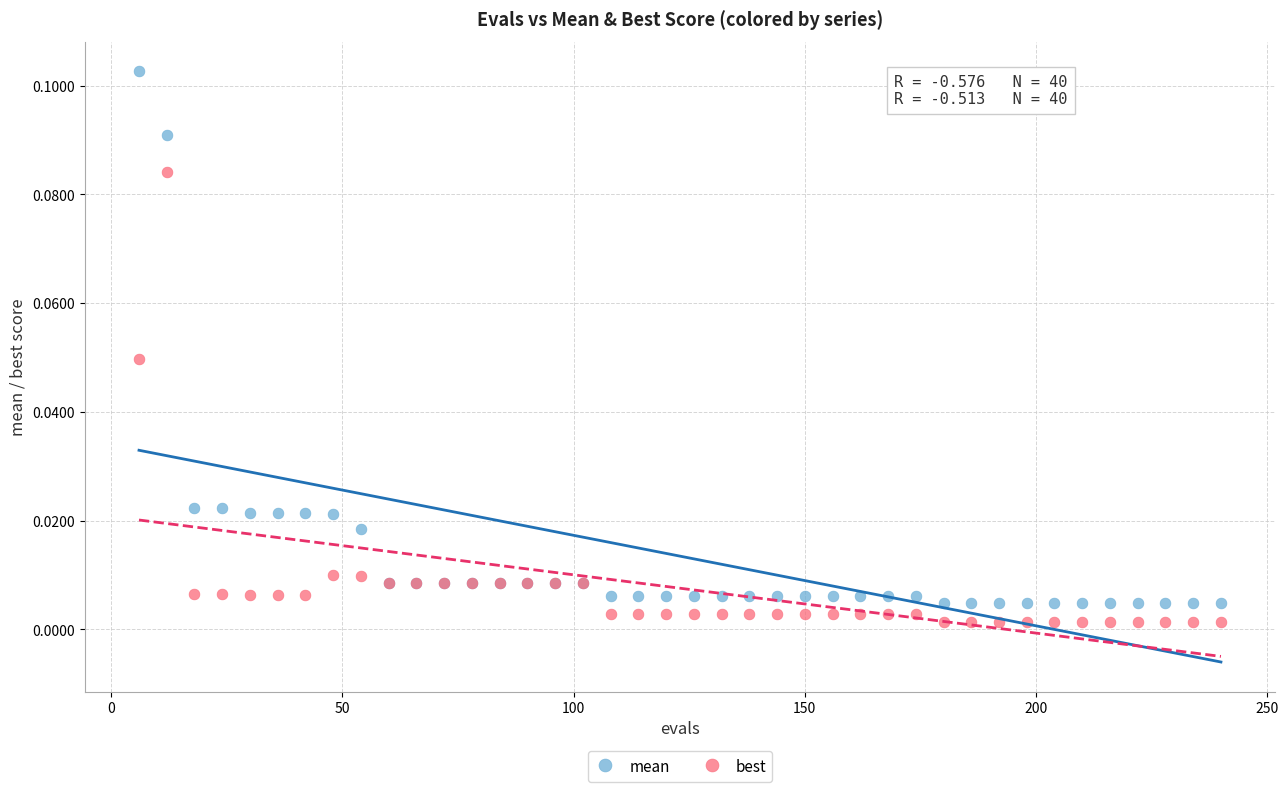

What are all the series names shown in the legend?

mean, best